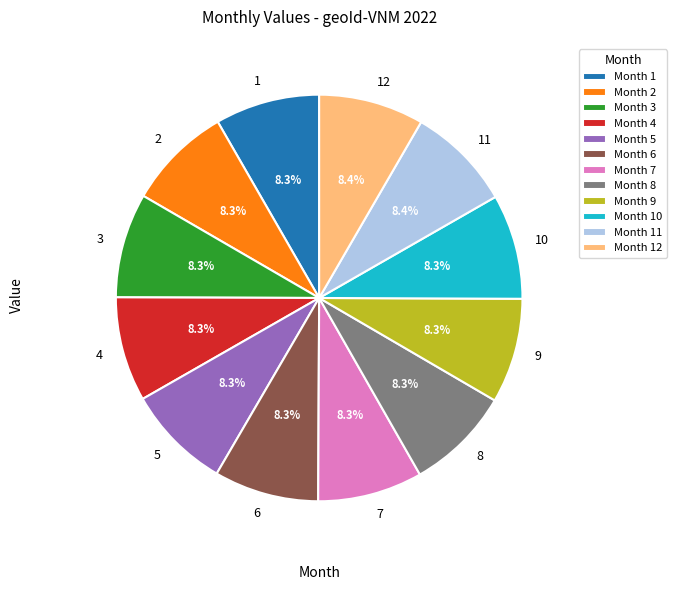

Is 6 the majority of the pie?

No